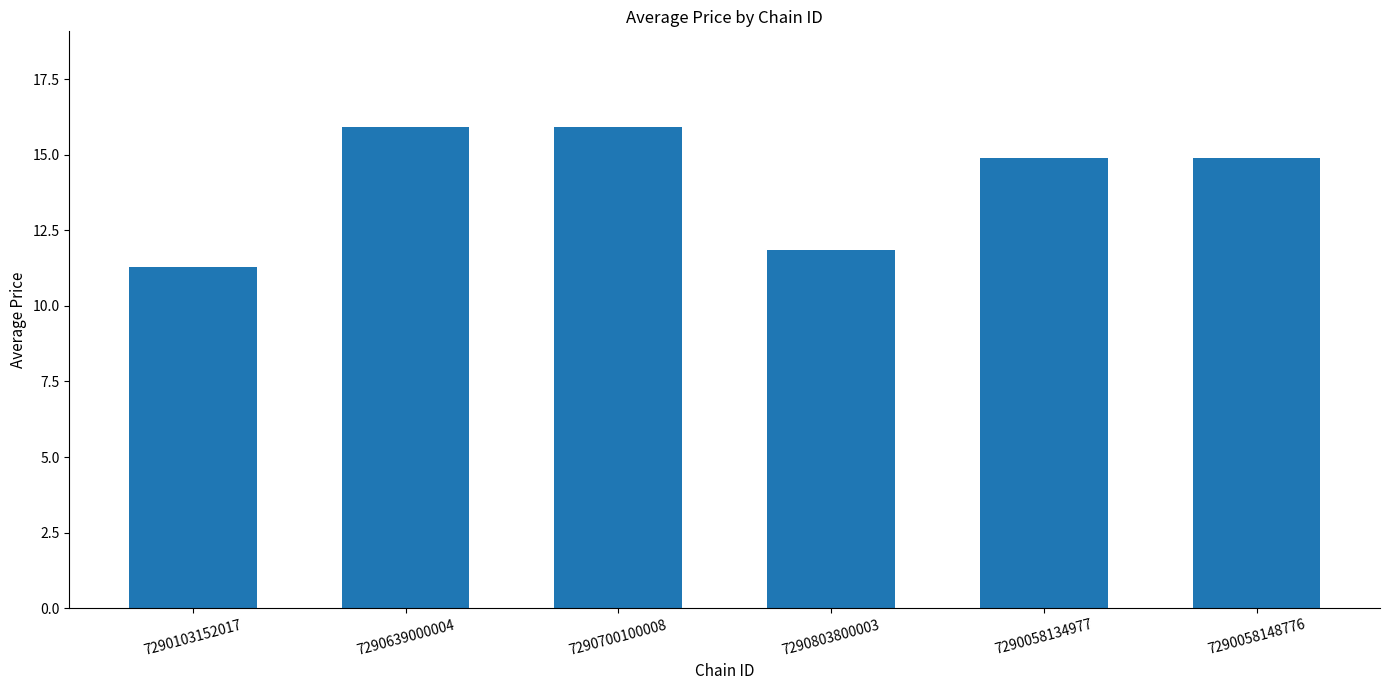

Are the bars horizontal?

No